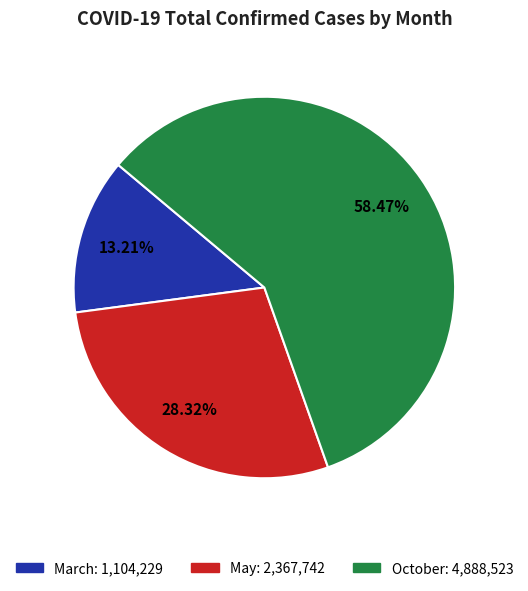

To the nearest percent, what is the combined percentage of March and October?

72%